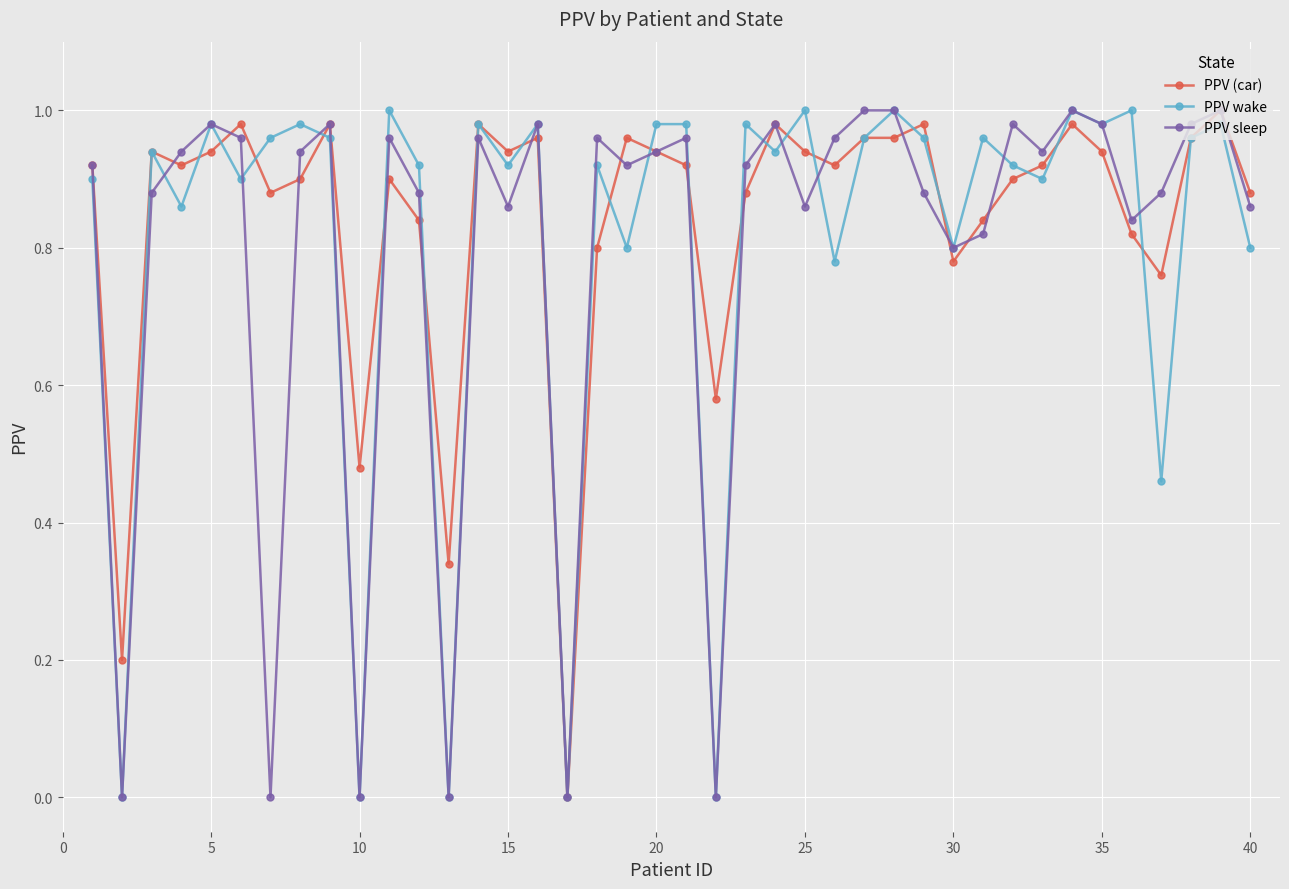

True or false: PPV sleep has more than 2 points higher than both neighbors.

True